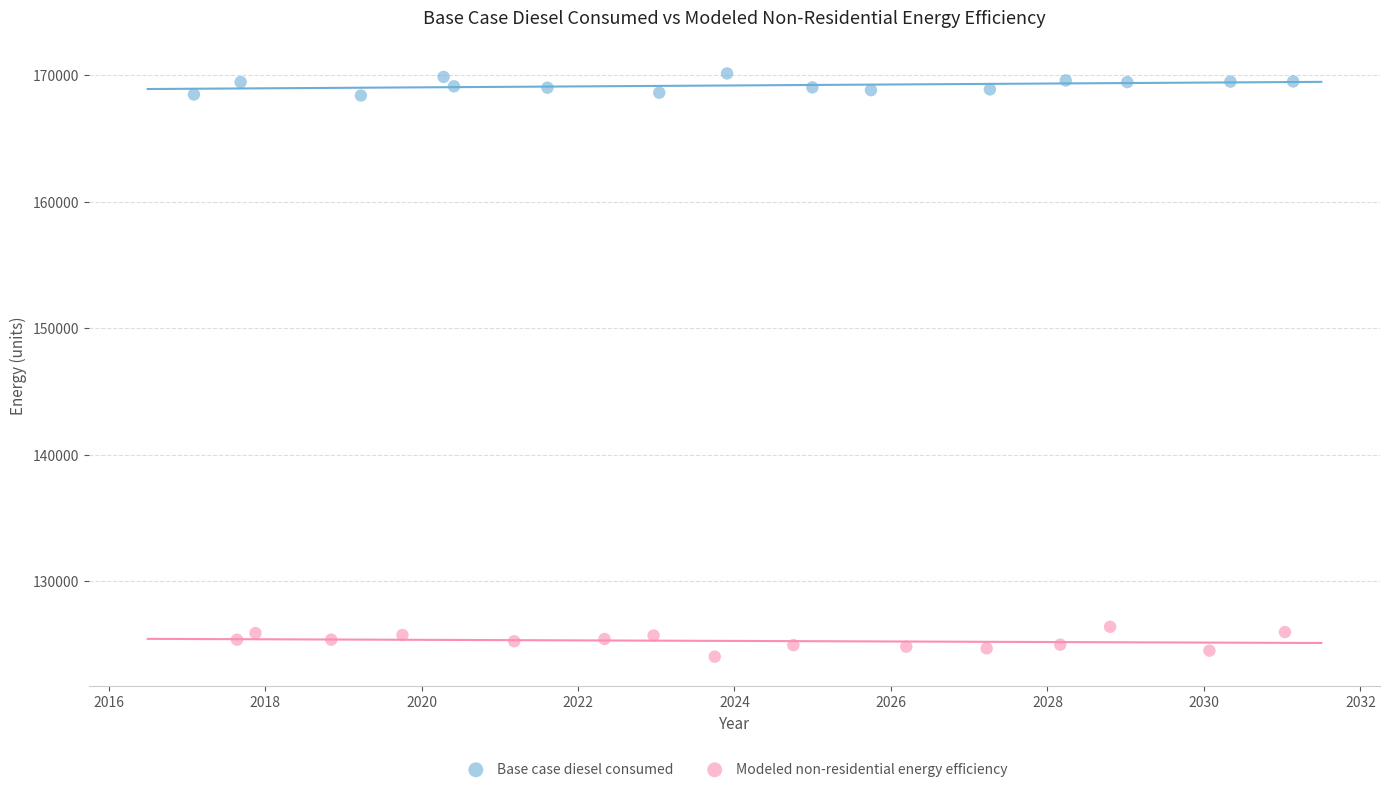

Which series reaches the maximum Y coordinate?

Base case diesel consumed